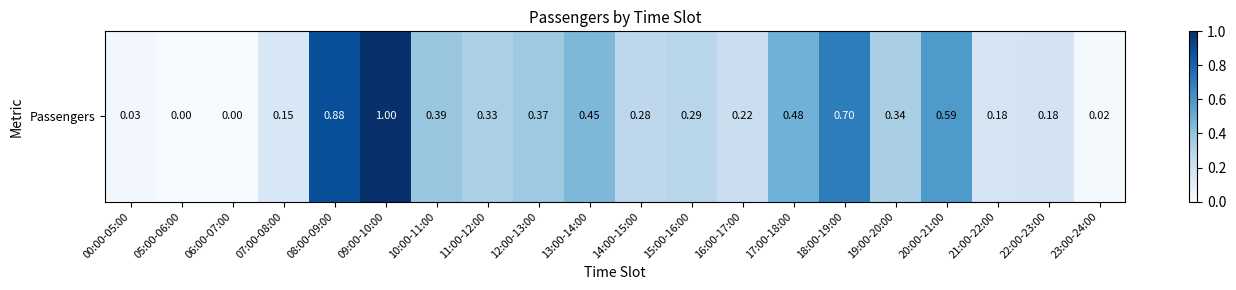

Rank the categories by value from highest to lowest.

09:00-10:00, 08:00-09:00, 18:00-19:00, 20:00-21:00, 17:00-18:00, 13:00-14:00, 10:00-11:00, 12:00-13:00, 19:00-20:00, 11:00-12:00, 15:00-16:00, 14:00-15:00, 16:00-17:00, 22:00-23:00, 21:00-22:00, 07:00-08:00, 00:00-05:00, 23:00-24:00, 05:00-06:00, 06:00-07:00